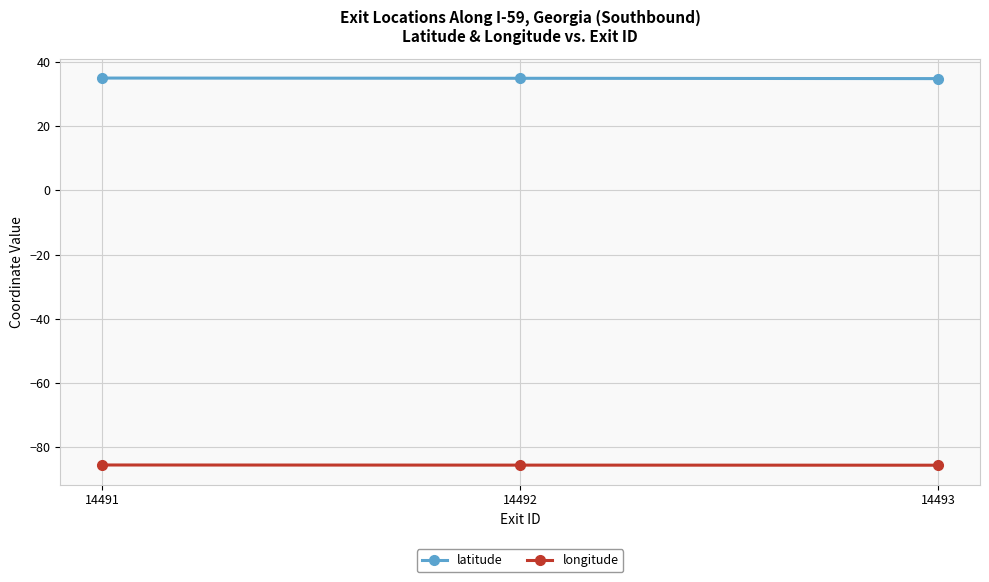

At 14492, list the series in order from largest to smallest.

latitude, longitude